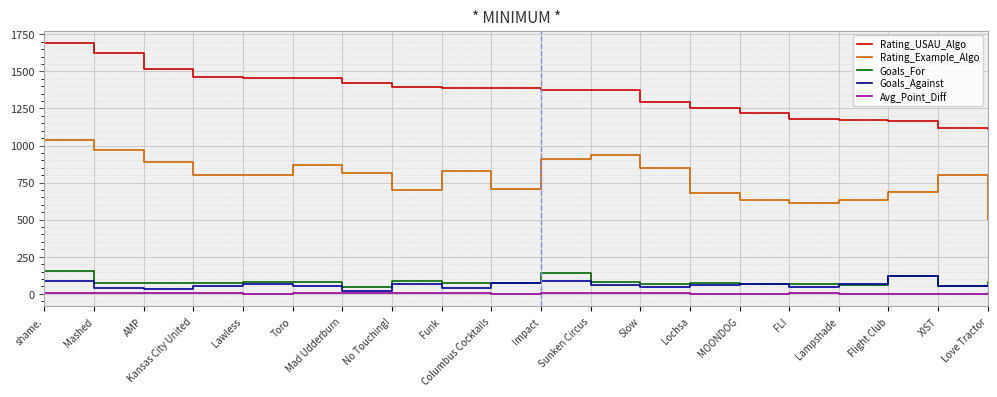

What is the difference between the maximum and minimum values in the Rating_Example_Algo series?

533.4